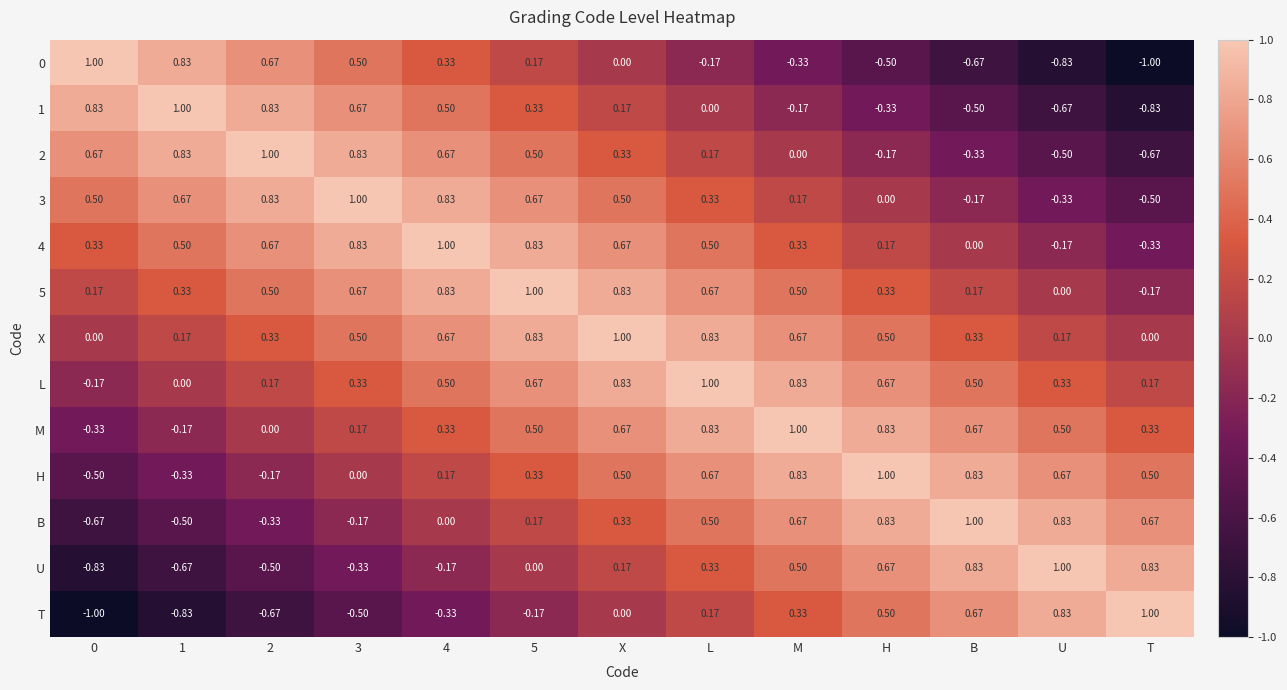

Which category has the lowest value in the 0 series?

T